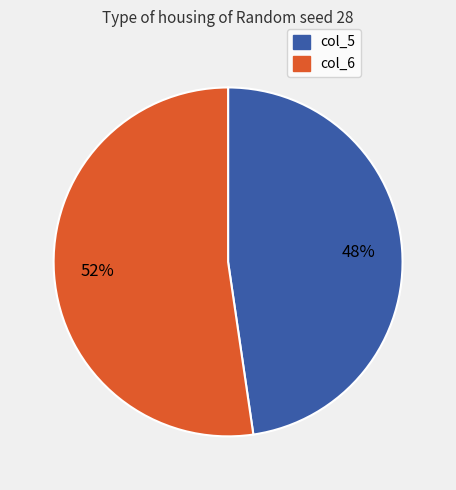

How many slices are in this pie chart?

2